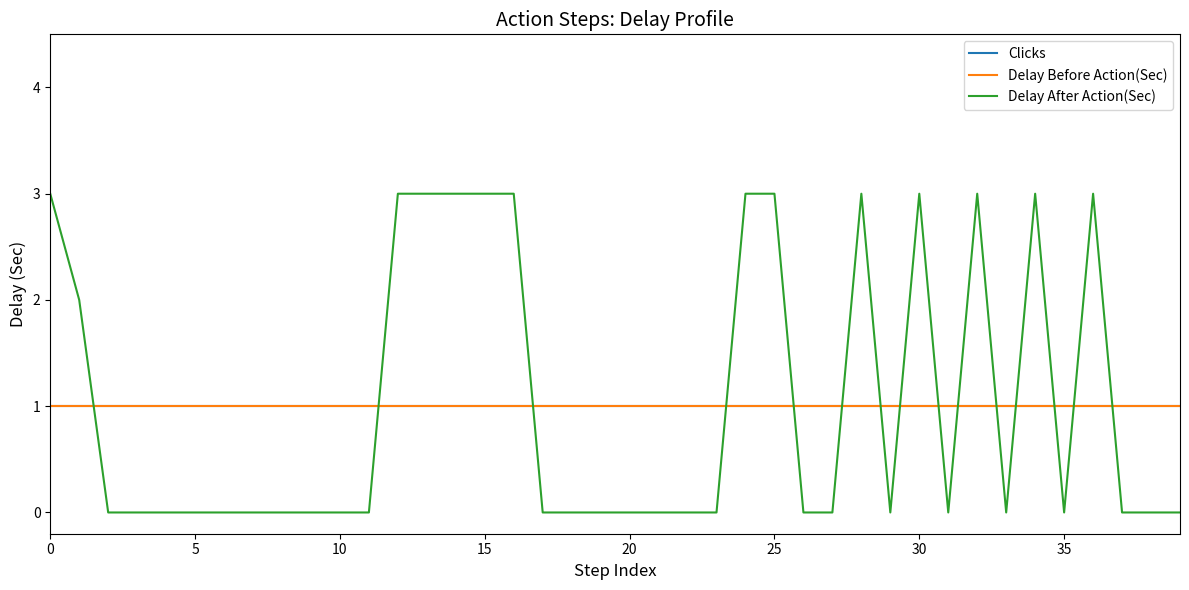

Does the chart have visible grid lines?

No